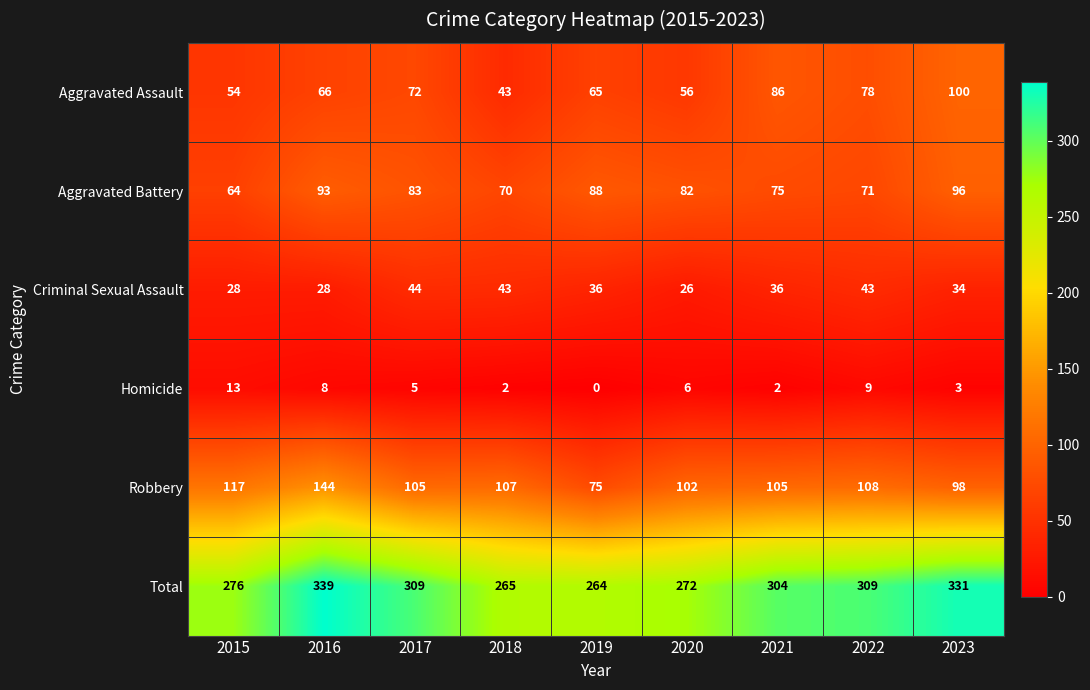

How many values in the Criminal Sexual Assault series are below 36?

4